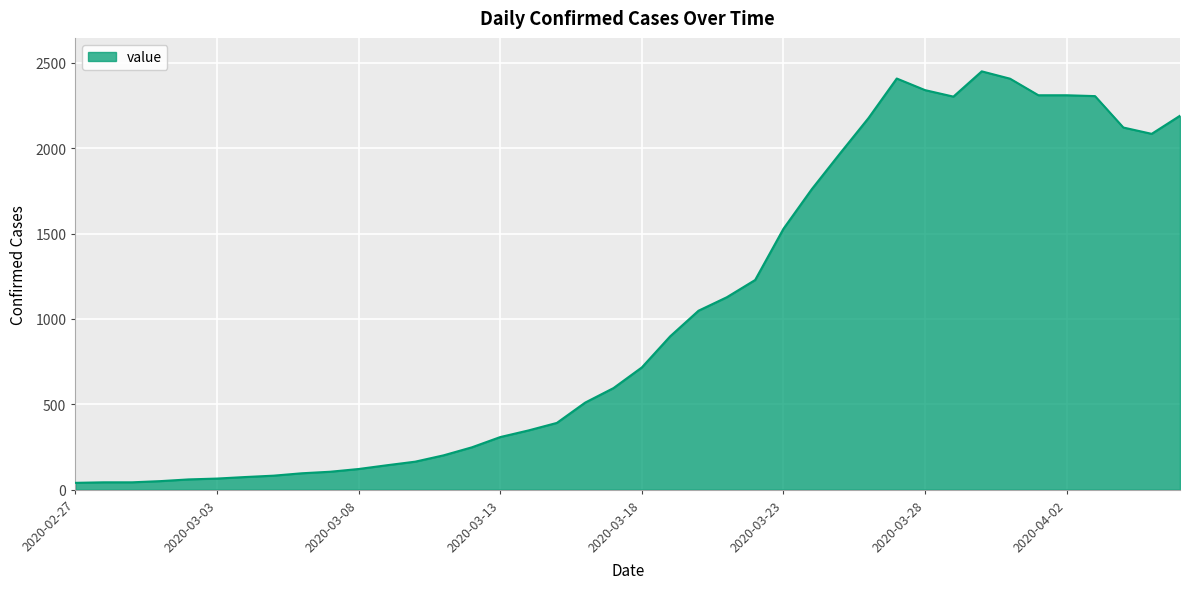

What is the difference between the maximum and second lowest values?

2407